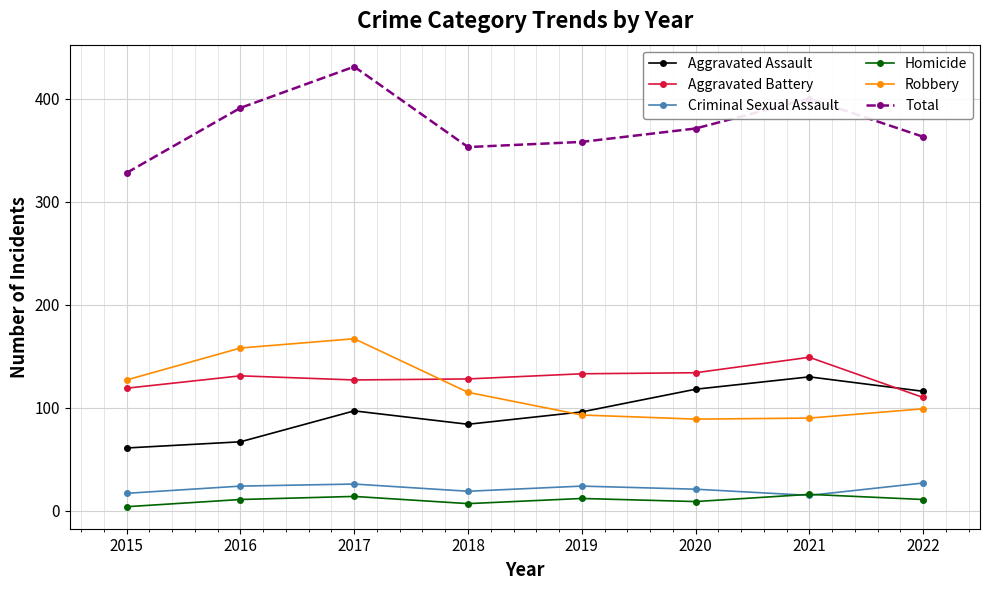

At which category does Total reach its first local peak?

2017